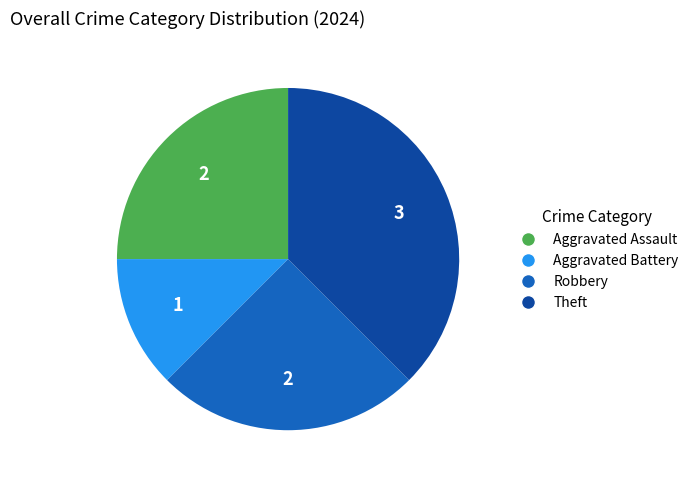

Combined, do Aggravated Battery and Aggravated Assault account for over 50%?

No